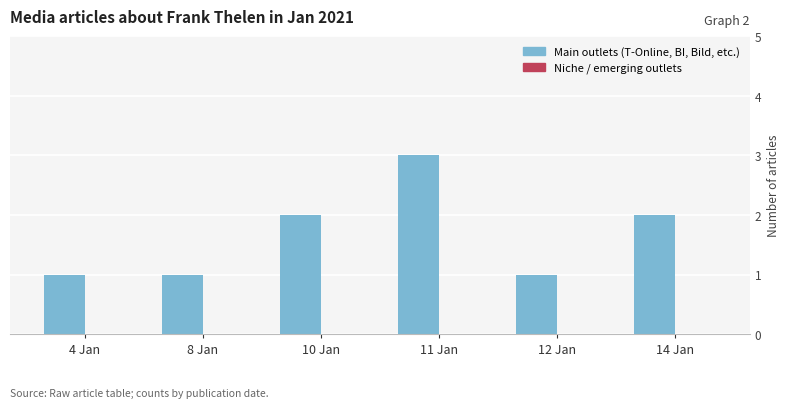

Reading left to right, what are all the values shown in this chart?

4 Jan=1	8 Jan=1	10 Jan=2	11 Jan=3	12 Jan=1	14 Jan=2